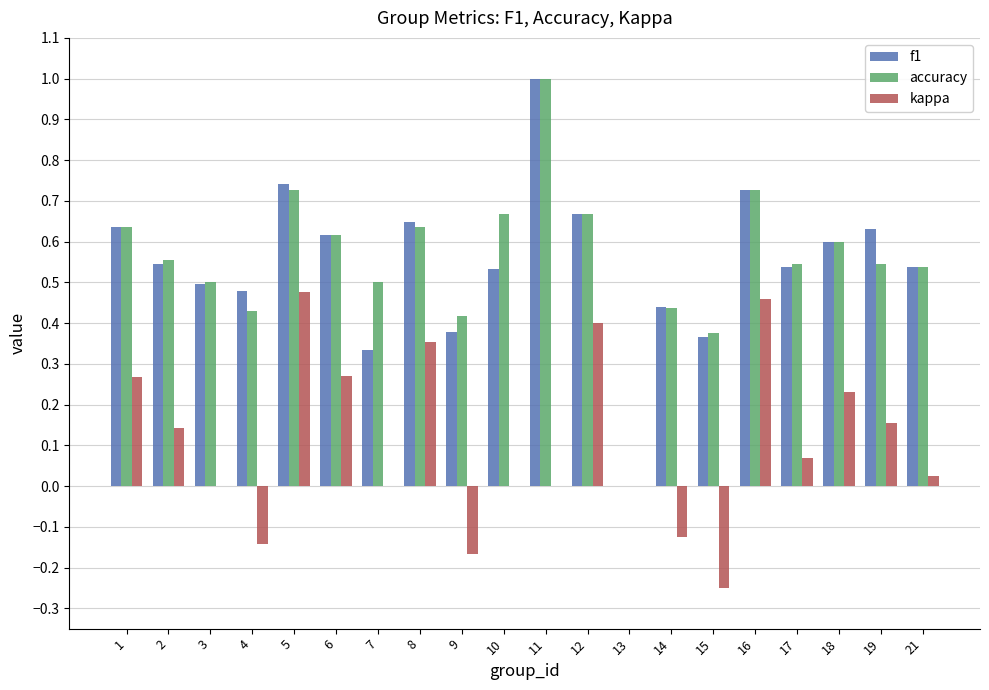

What is the sum of the accuracy values at 4 and 7?

0.9